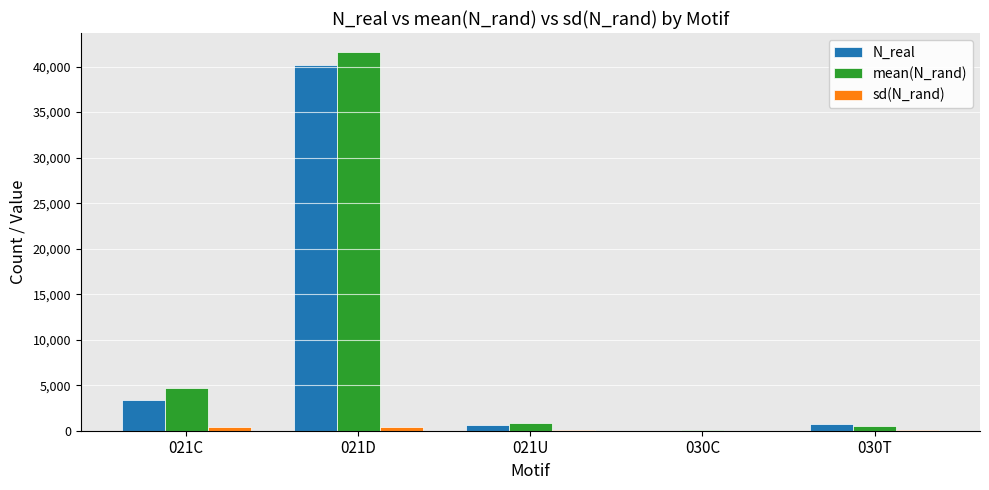

Which series changed the most between 021D and 030C?

mean(N_rand)